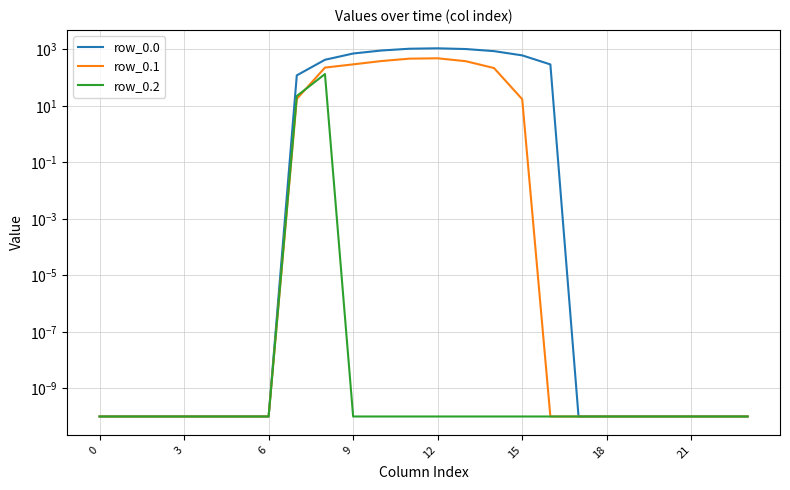

True or false: row_0.2 and row_0.0 intersect in this chart.

False